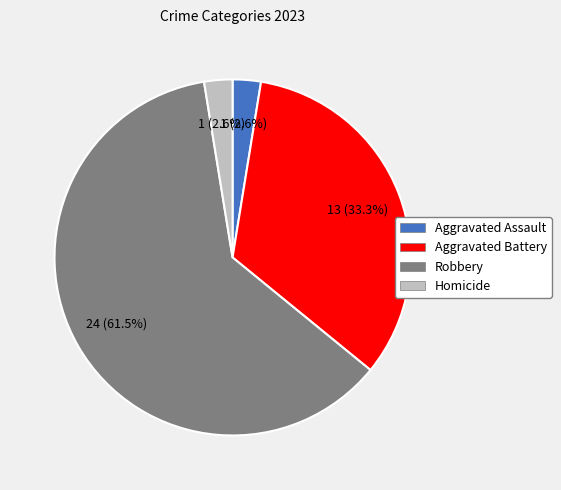

Is there any slice that represents more than half of the pie?

Yes